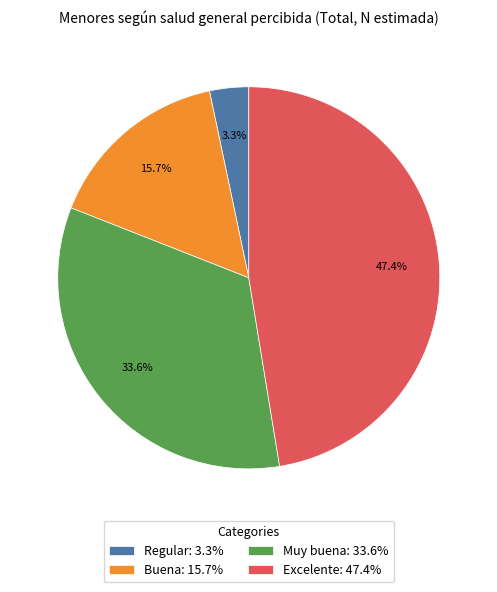

Is there any slice that represents more than half of the pie?

No